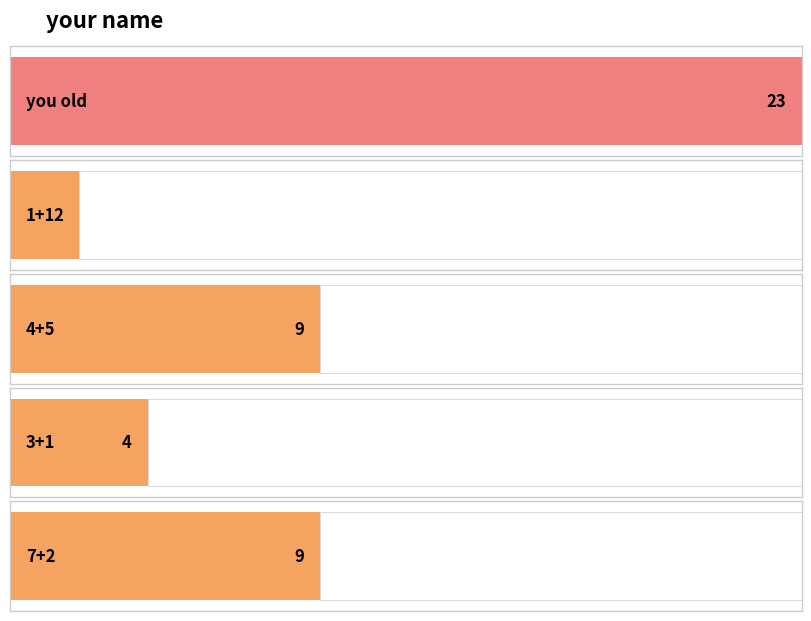

Approximately how many times larger is the value at 1+1 compared to you old?

0.1